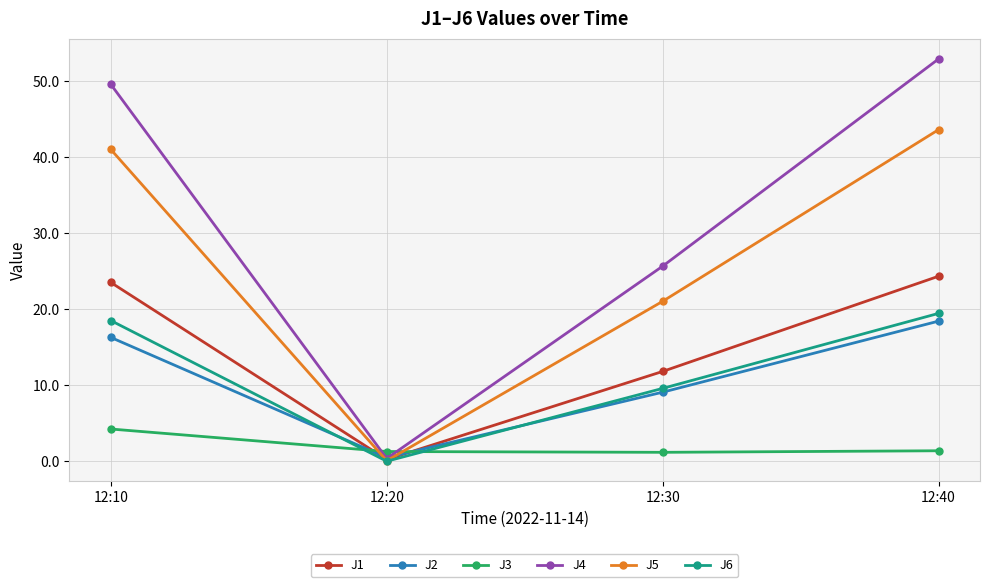

Which series changed the most between 12:10 and 12:30?

J4